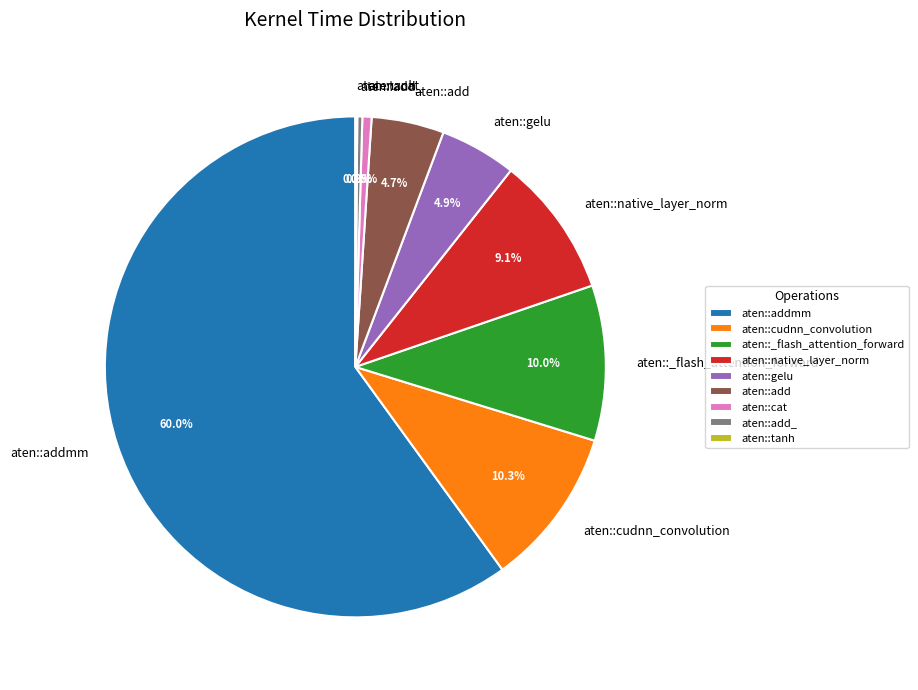

Between aten::addmm and aten::add_, which is larger?

aten::addmm